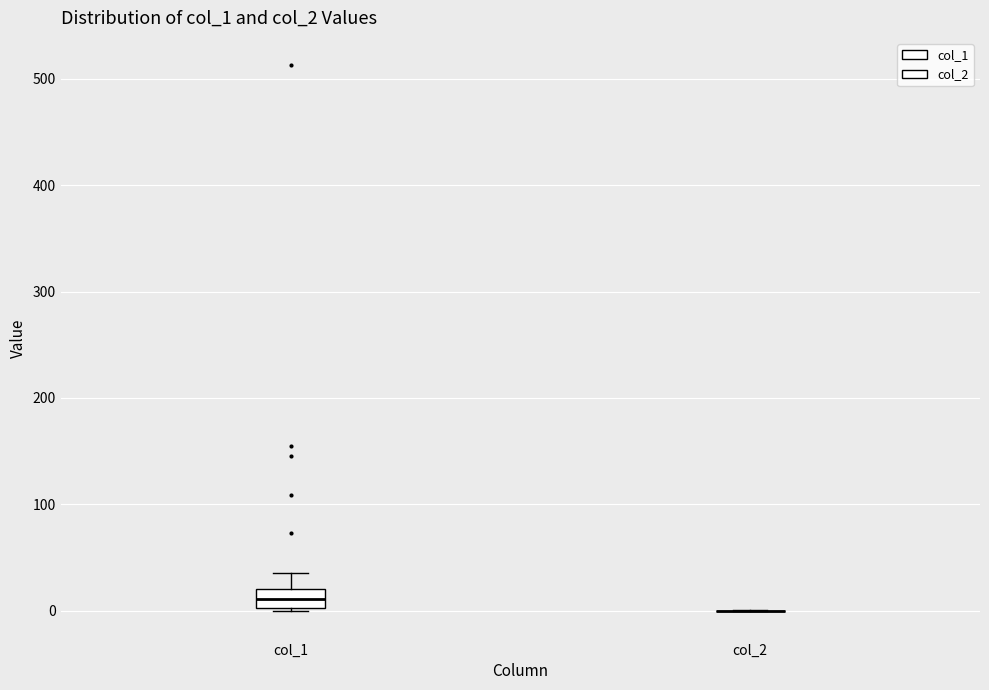

Reading left to right, read every box against the y-axis: the position of its median line, the range the box covers, and the ends of its whiskers. The values are not printed on the chart, so give them approximately, as read against the axis.

col_1: median 10, box 0 to 20, whiskers 0 (just below the box's lower edge) to 40
col_2: box collapsed to a line at 0, whiskers 0 to 0